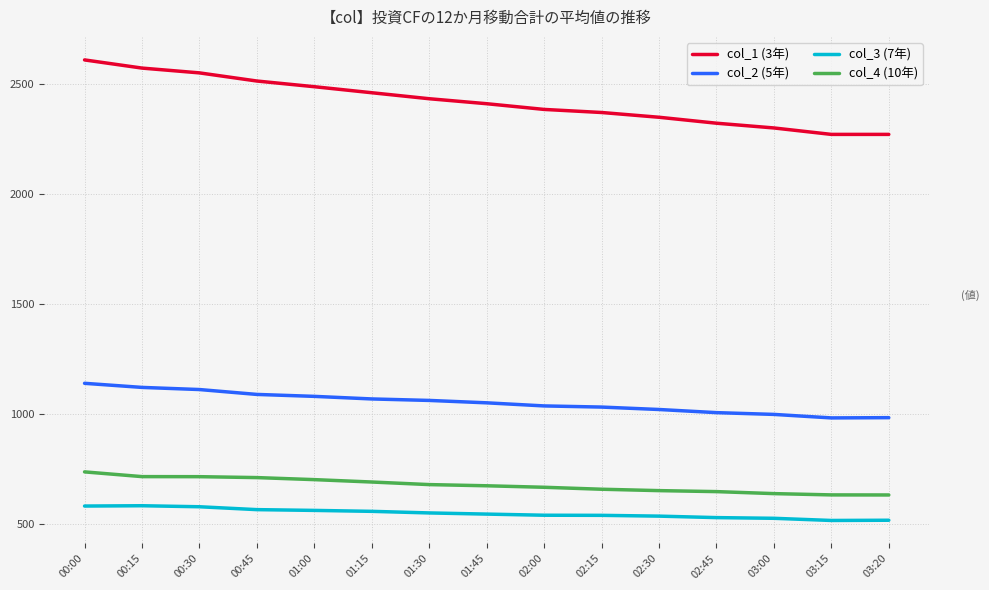

What is the difference between the highest and lowest values at 01:45?

1867.4